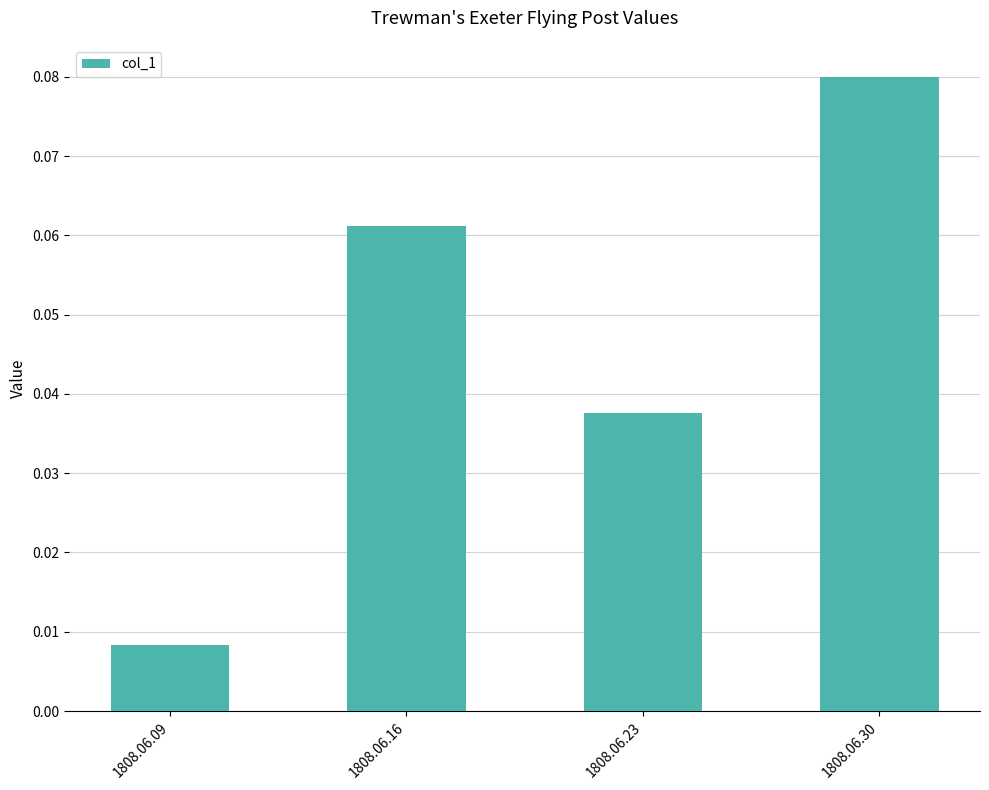

What is the sum of all values?

0.2